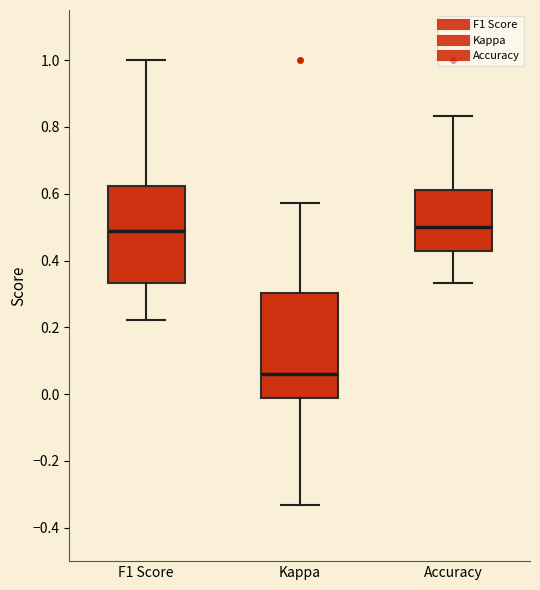

Where is the upper edge of the box for F1 Score on the y-axis? The values are not printed on the chart, so give them approximately, as read against the axis.

0.62